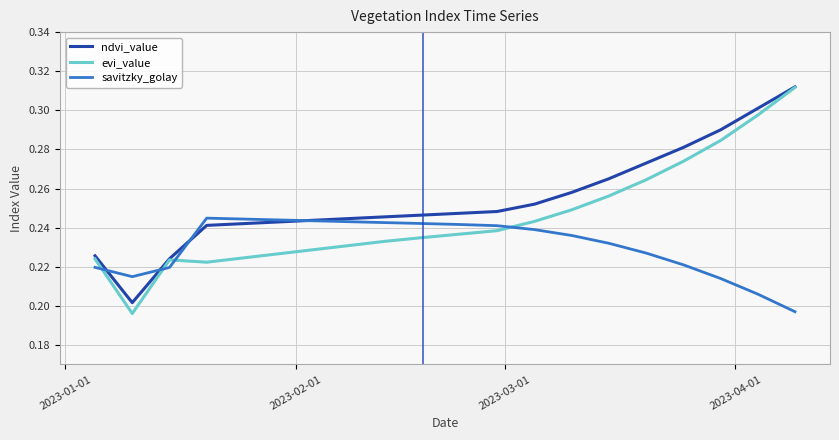

What is the sum of all savitzky_golay values?

4.6